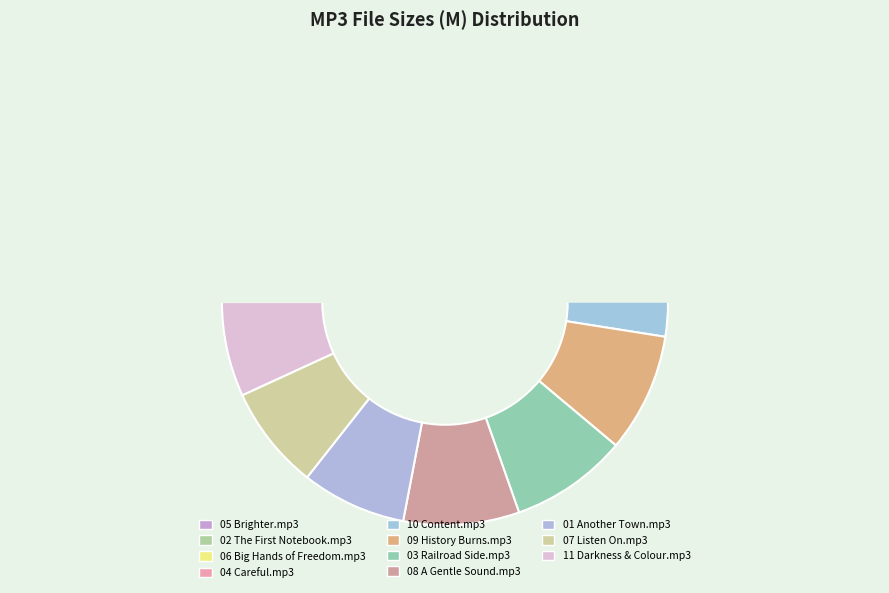

To the nearest percent, what percentage of the pie is 04 Careful.mp3?

10%